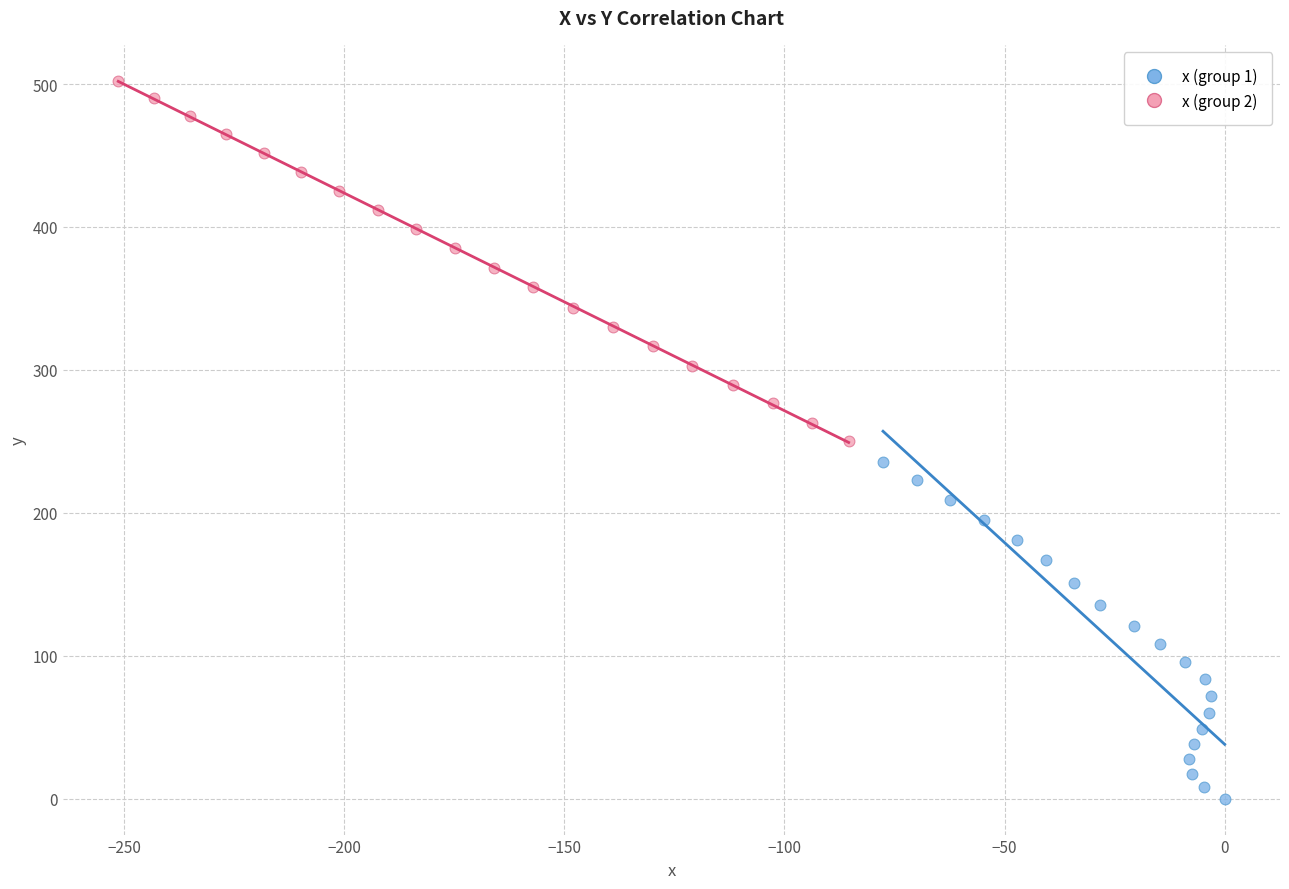

Which series contains the lowest Y value?

x (group 1)